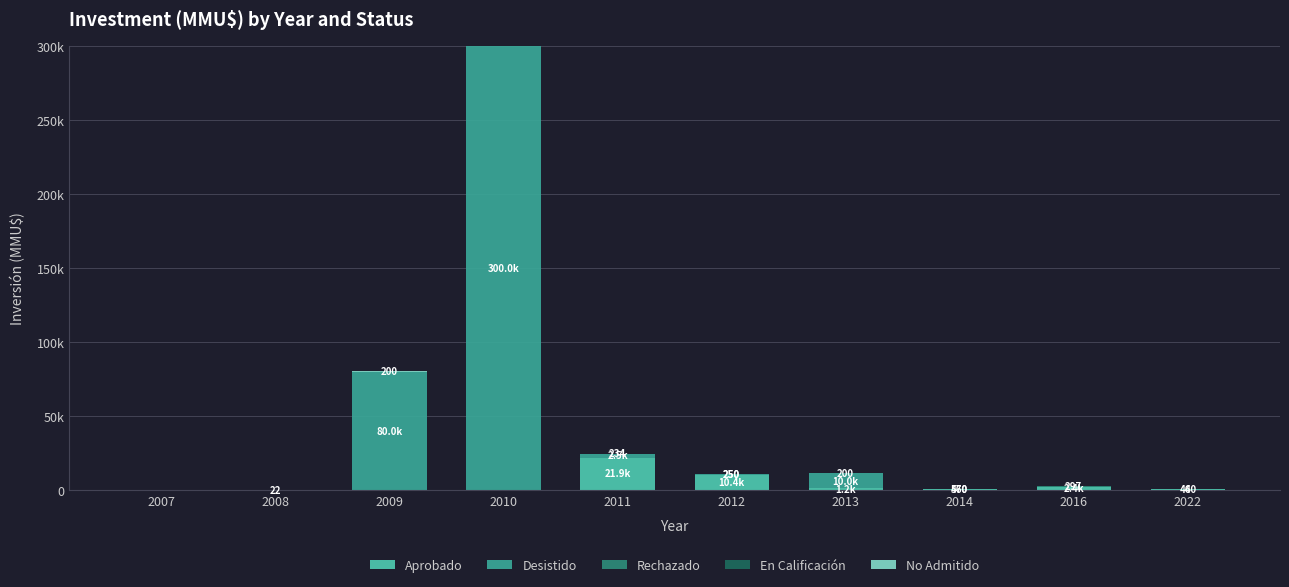

Are the bars horizontal?

No